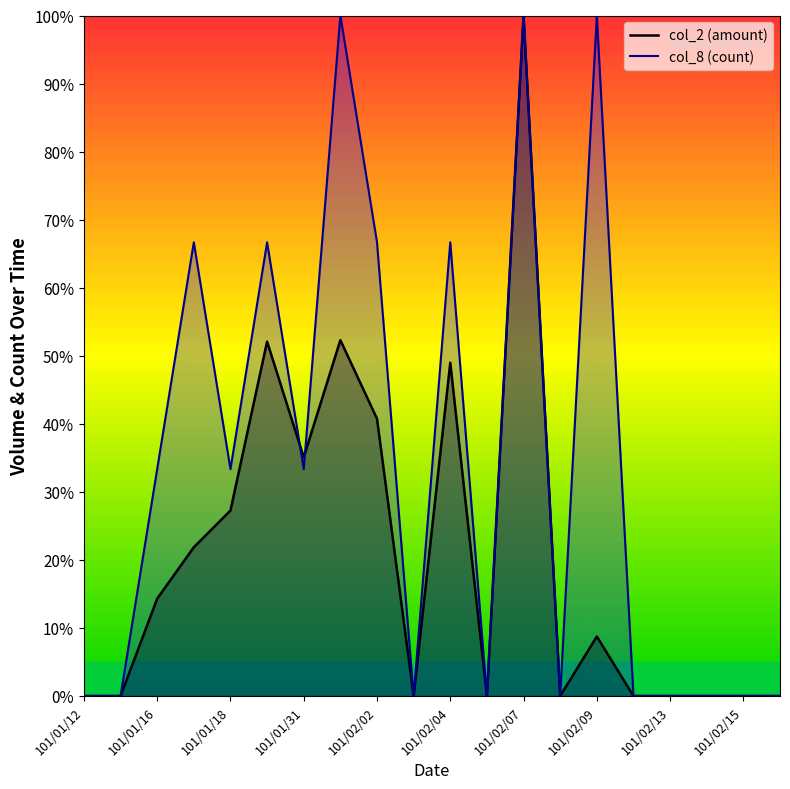

How many values in col_8 are above zero?

10